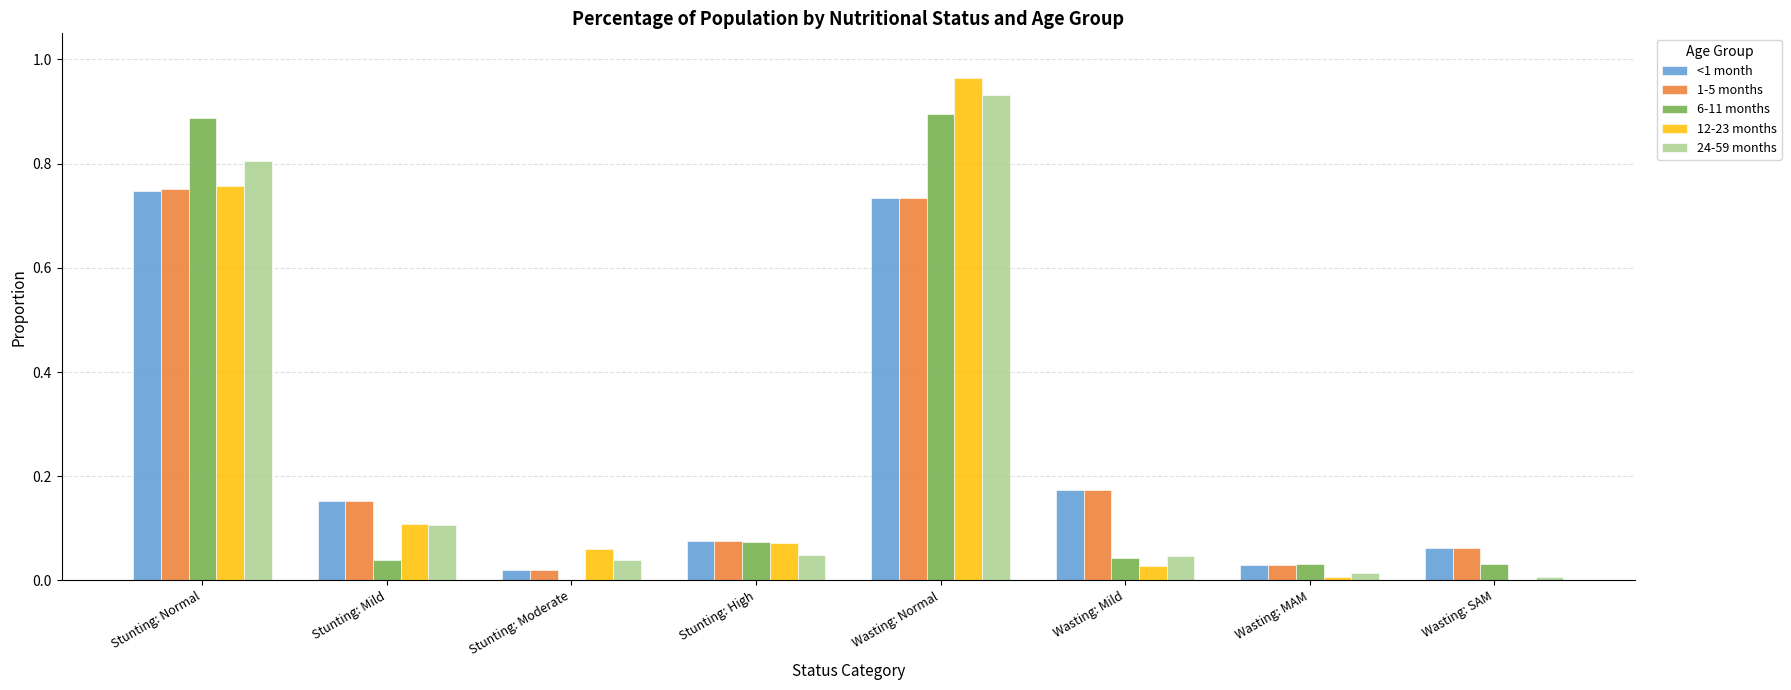

Is the value of 24-59 months at Stunting: Moderate greater than the value of 1-5 months at Wasting: SAM?

No